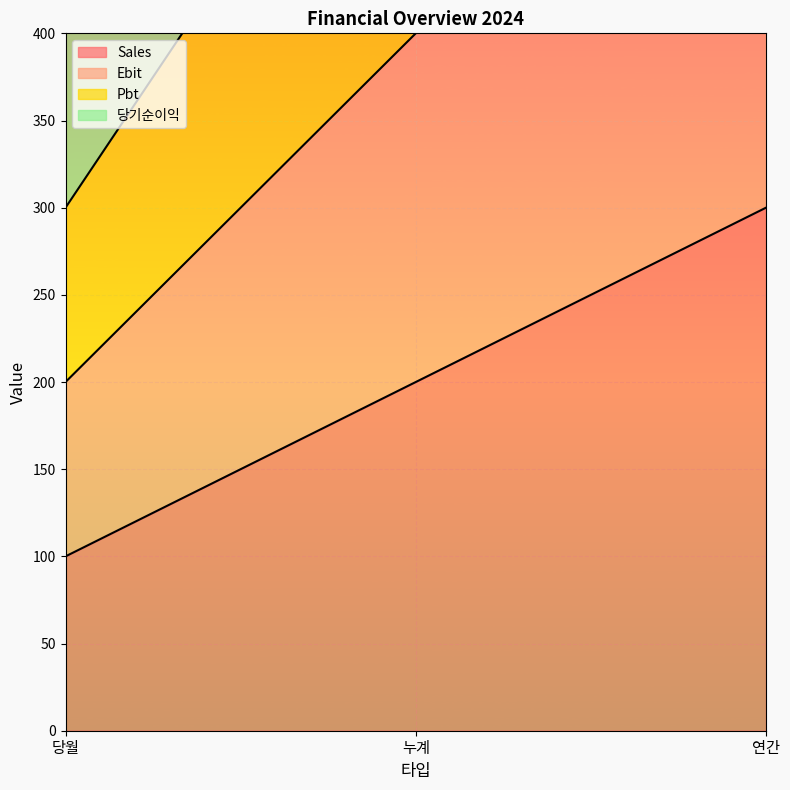

List the labels in order of Sales value, largest first.

연간, 누계, 당월